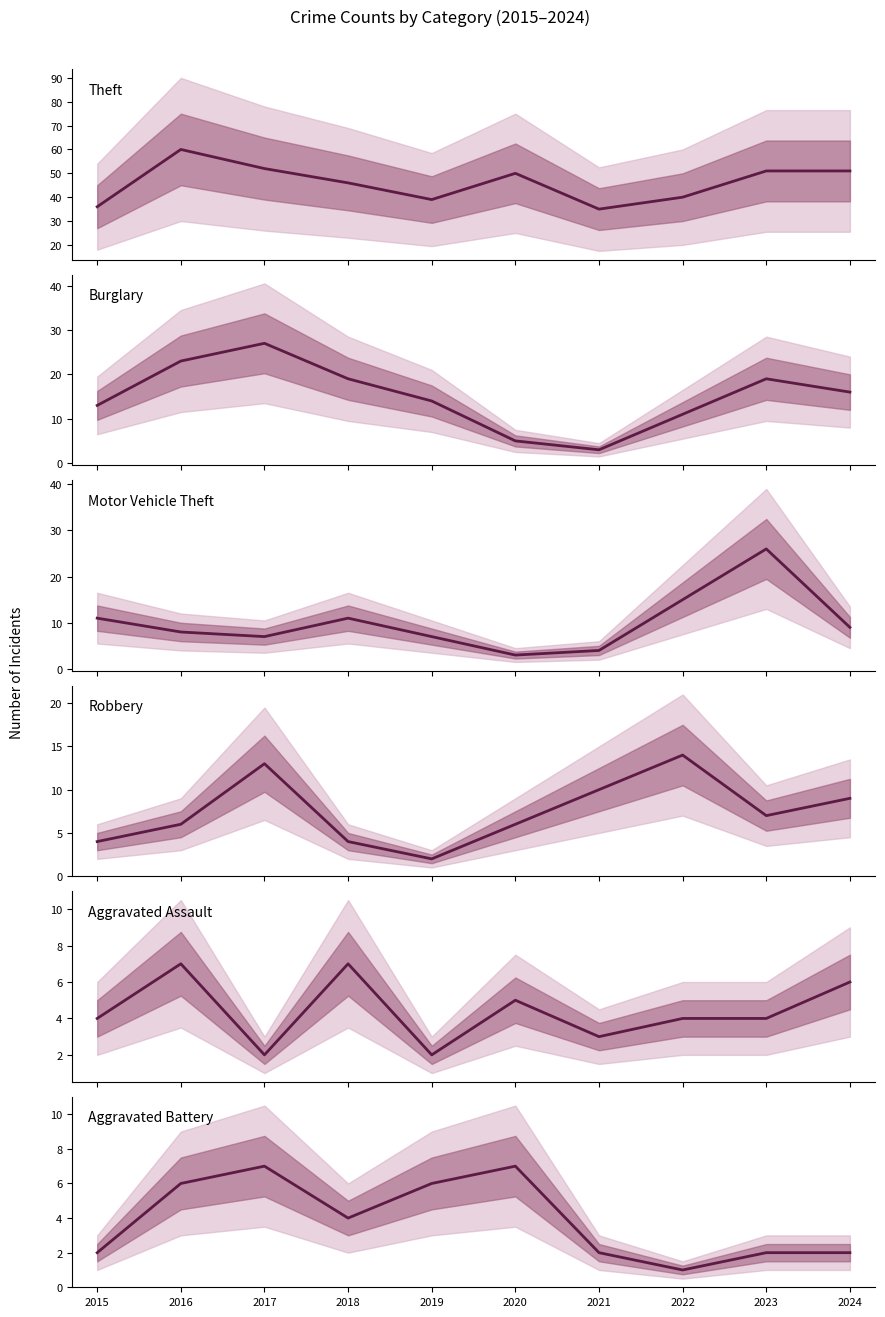

Is it true that Robbery equals 6 at 2020?

True